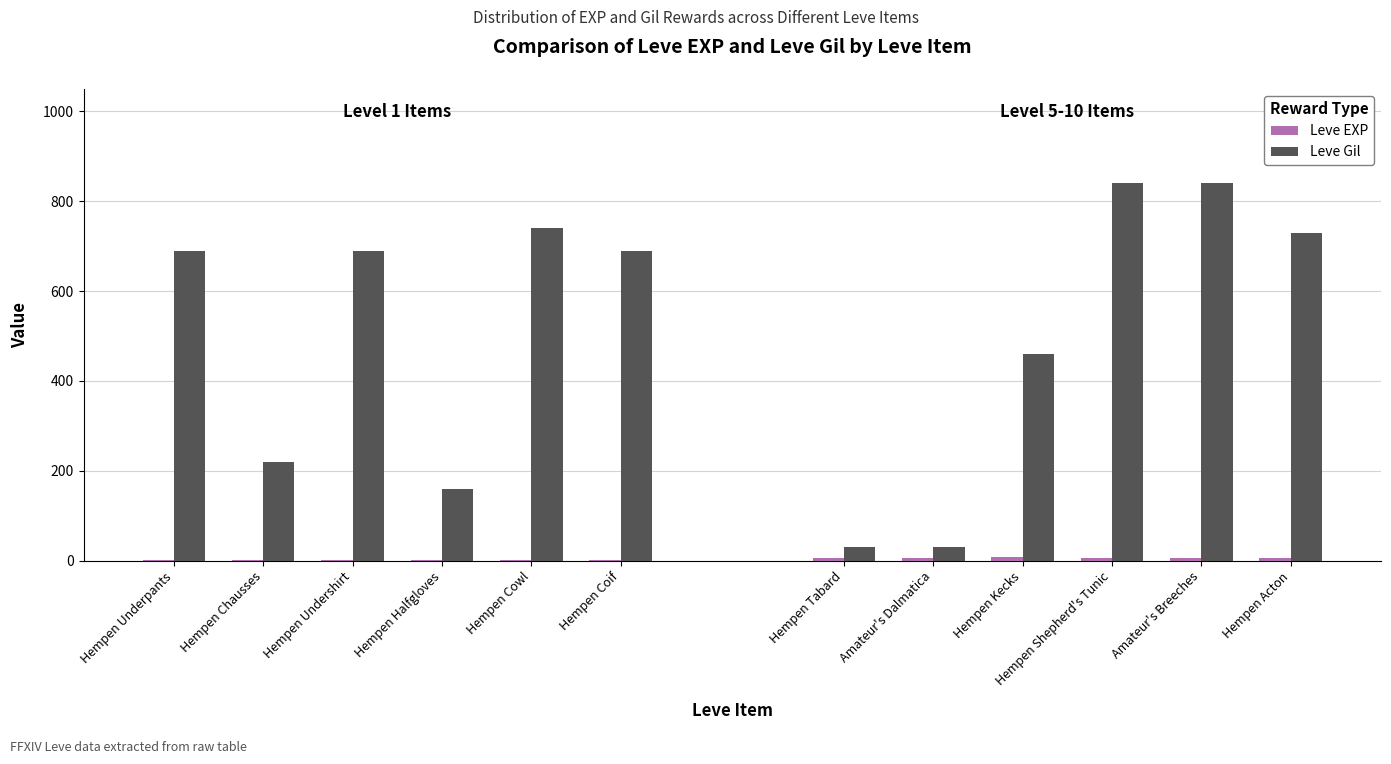

Between Hempen Underpants and Hempen Cowl, which series saw the biggest shift?

Leve Gil